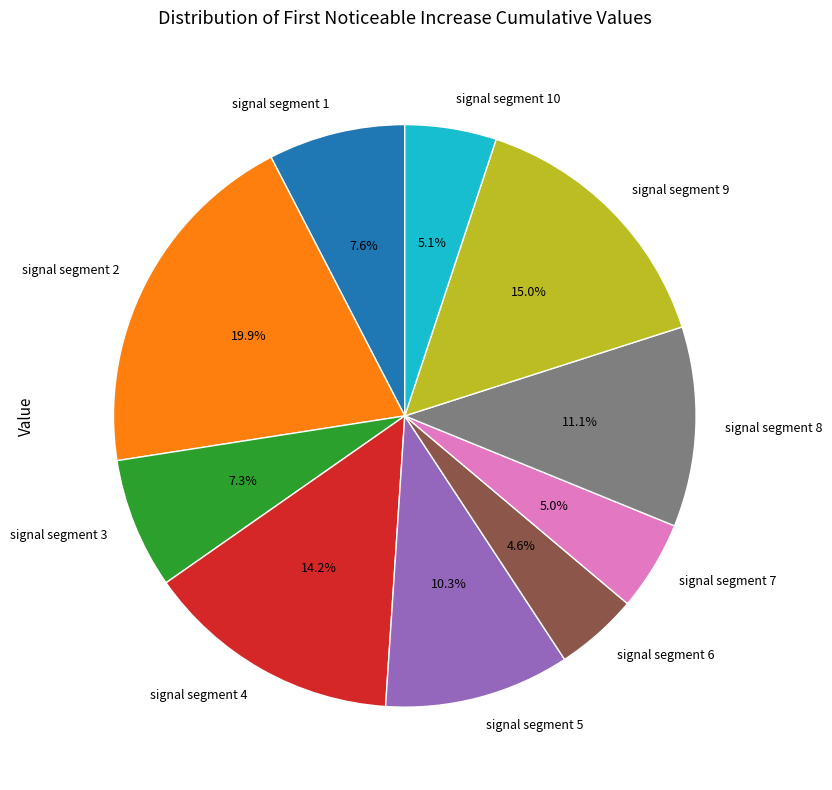

True or false: signal segment 10 accounts for 5% of the total.

True